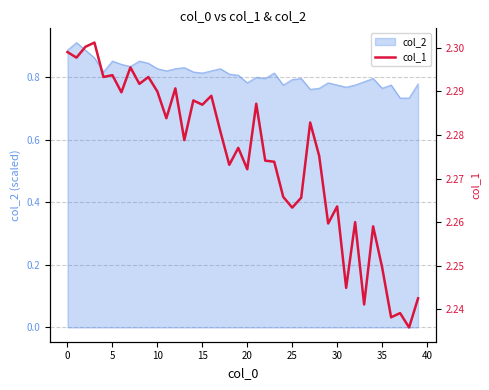

What value does the data have at 35?

2.2